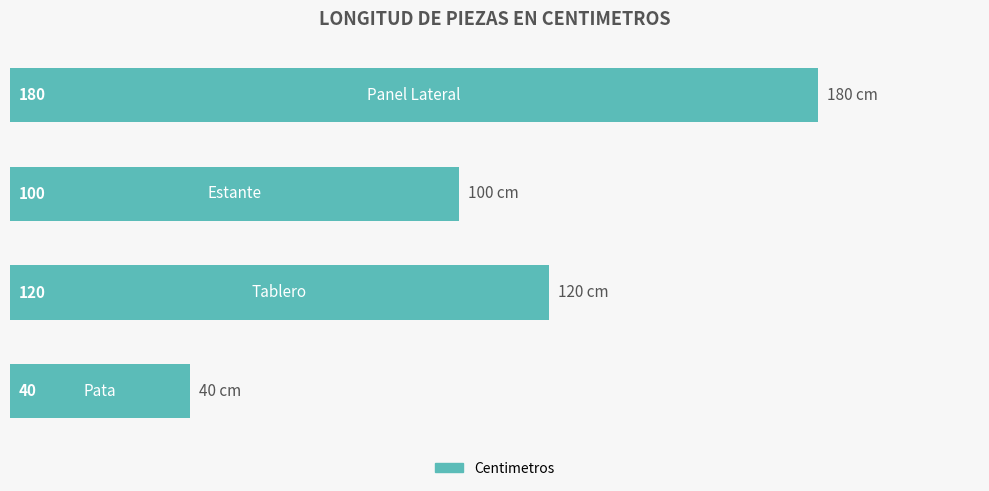

What is the difference between the second highest and minimum values?

80